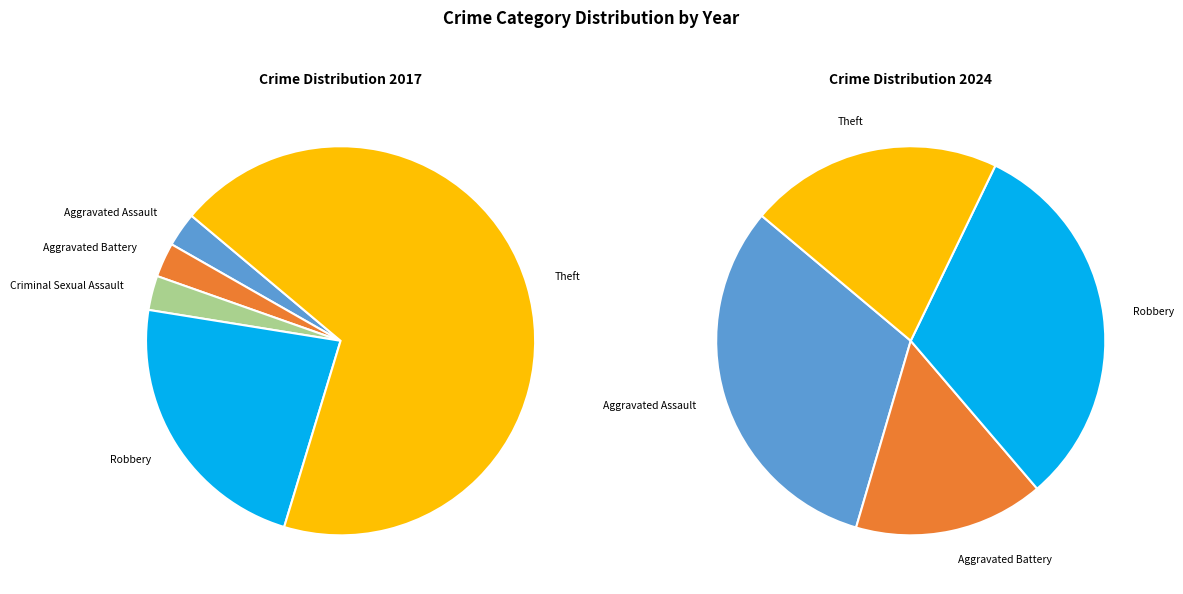

Is the sum of Robbery and Motor Vehicle Theft greater than half?

No